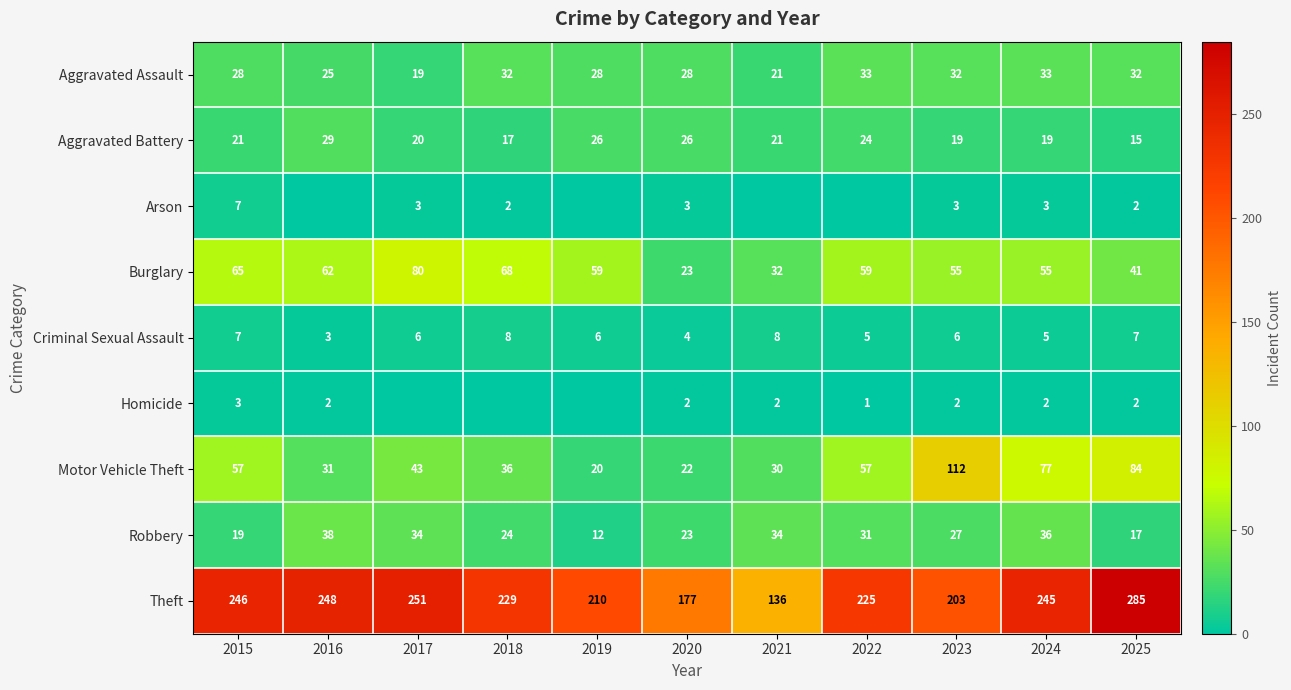

What is the sum of all Motor Vehicle Theft values?

569